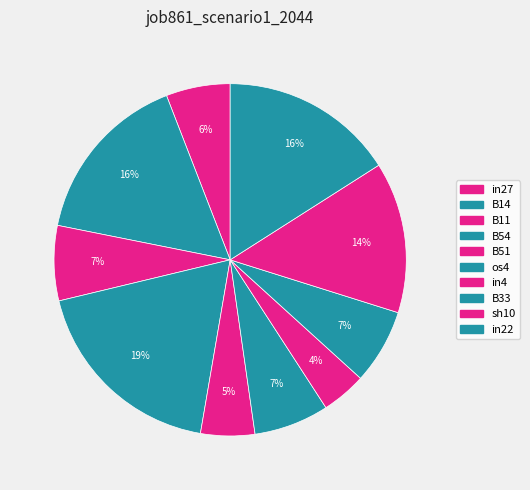

Rank the categories by value from lowest to highest.

in4, B51, in27, B11, os4, B33, sh10, B14, in22, B54